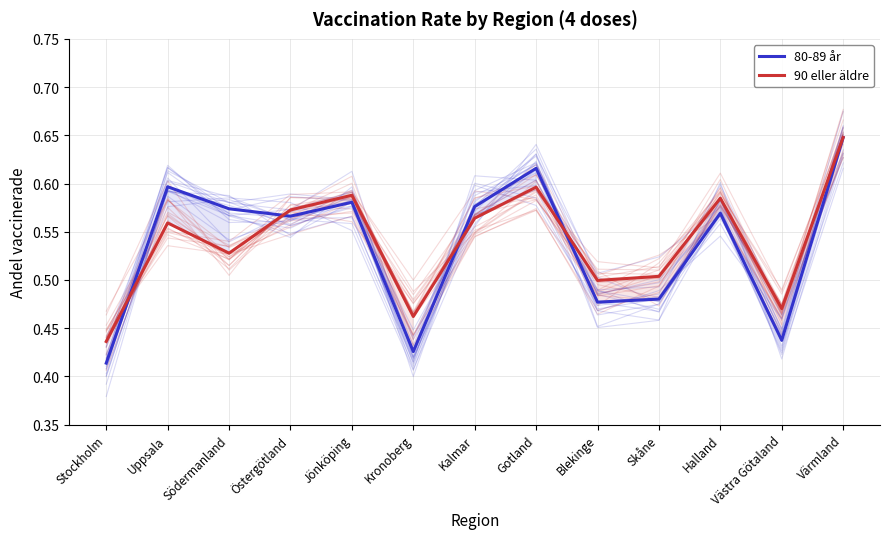

What is the difference between the maximum and minimum values in the 80-89 år series?

0.2